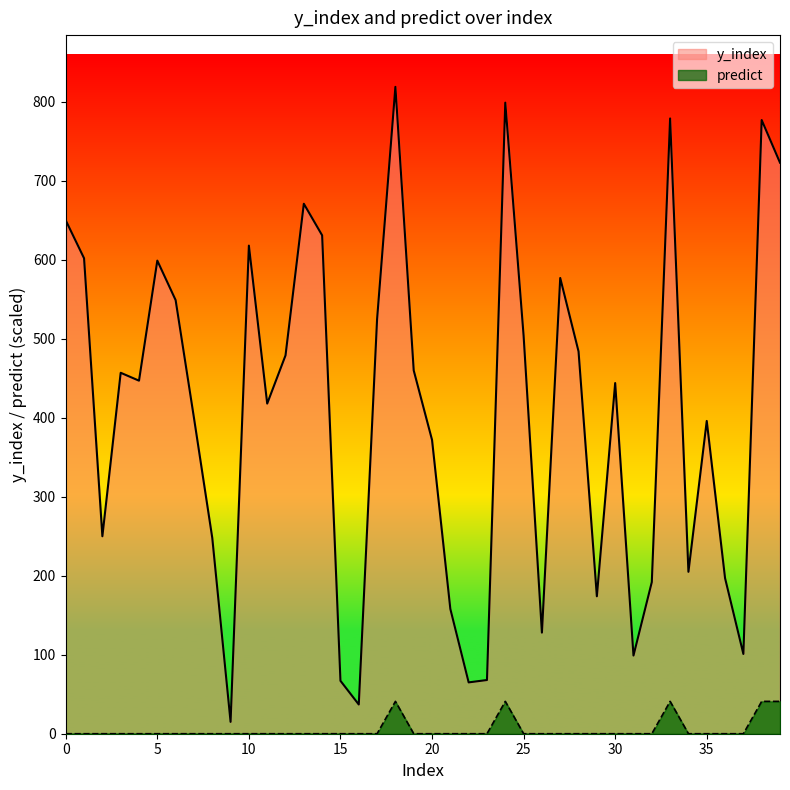

The value of y_index at 2 is 250.0. True or false?

True